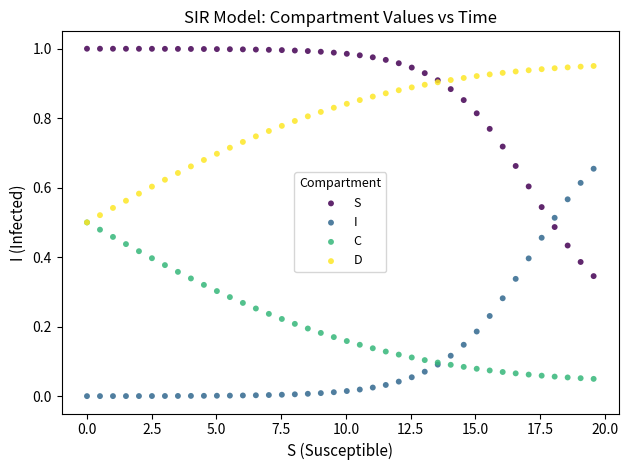

What are all the series names shown in the legend?

S, I, C, D